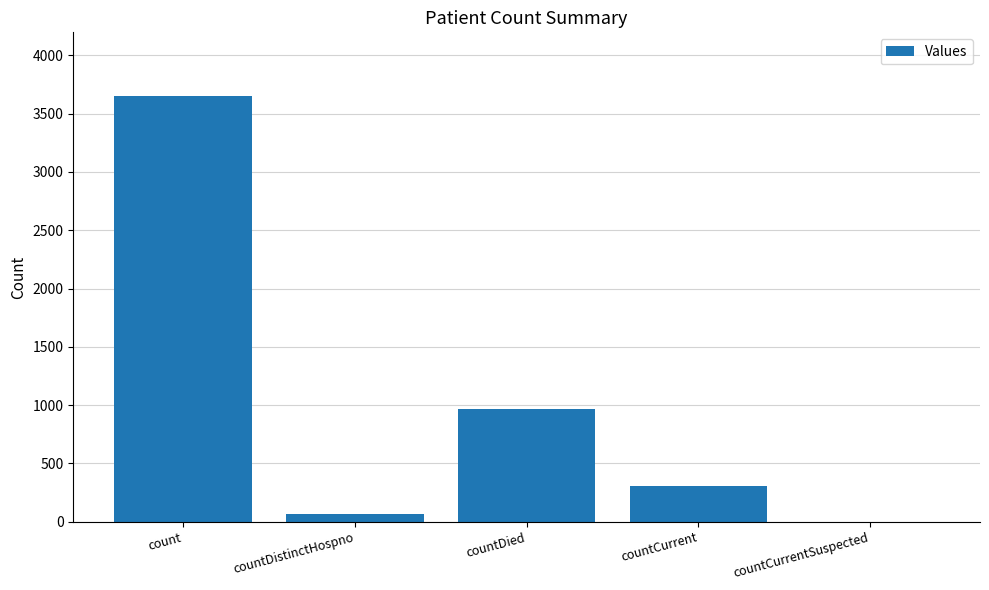

Approximately how many times larger is the value at countCurrent compared to count?

0.1